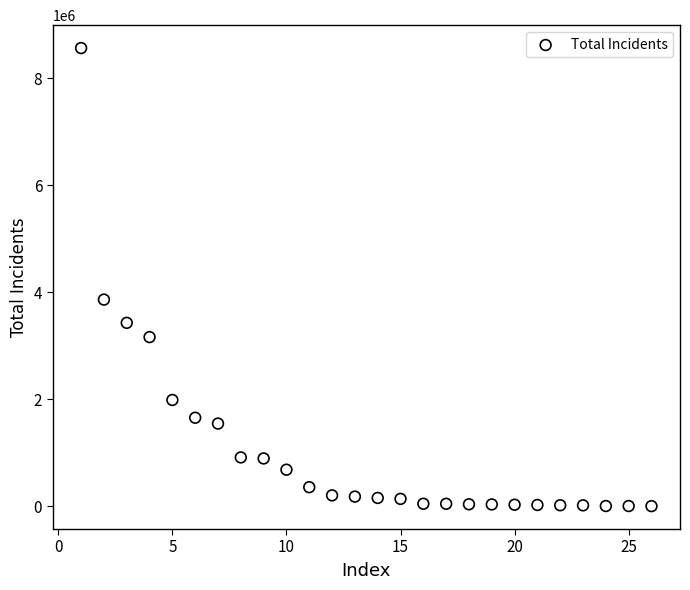

What Y value in the scatter plot is closest to 4284379?

3863371